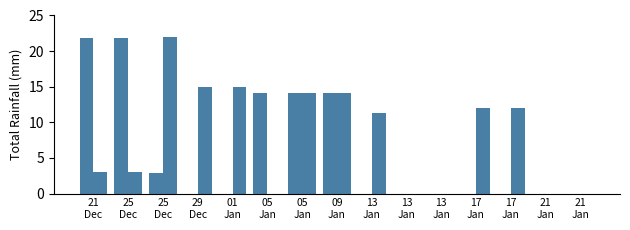

Is it true that col_15 equals 0.0 at 17
Jan?

True